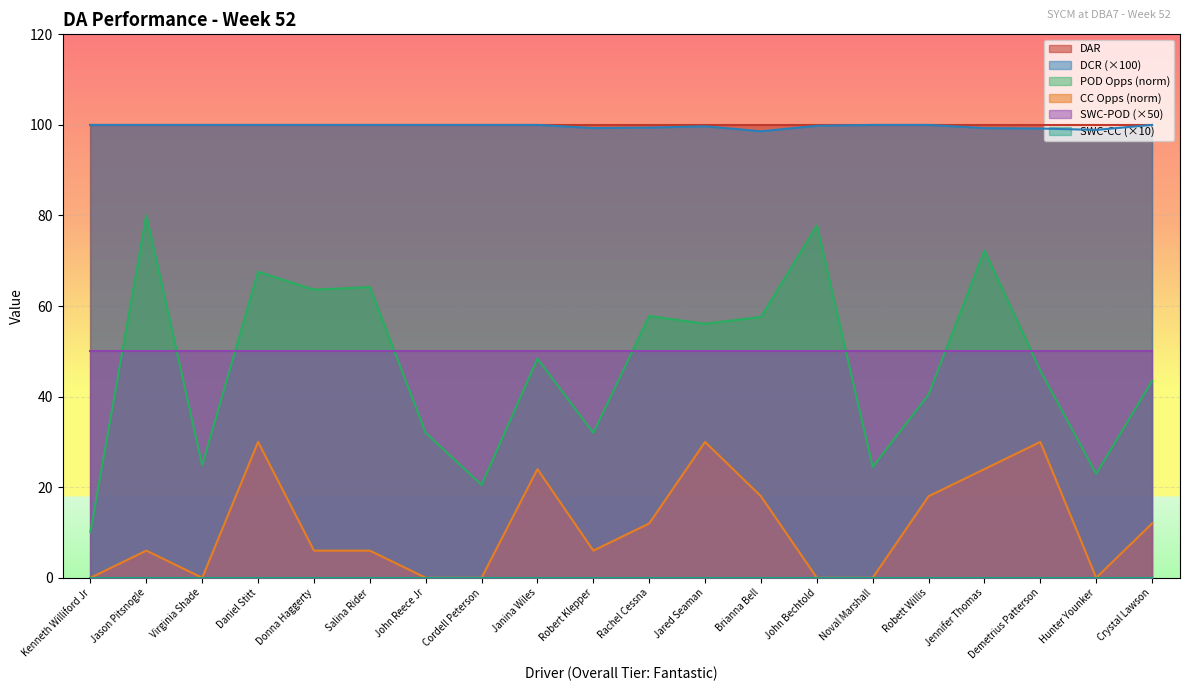

The value of DCR at John Reece Jr is 100.0. True or false?

True